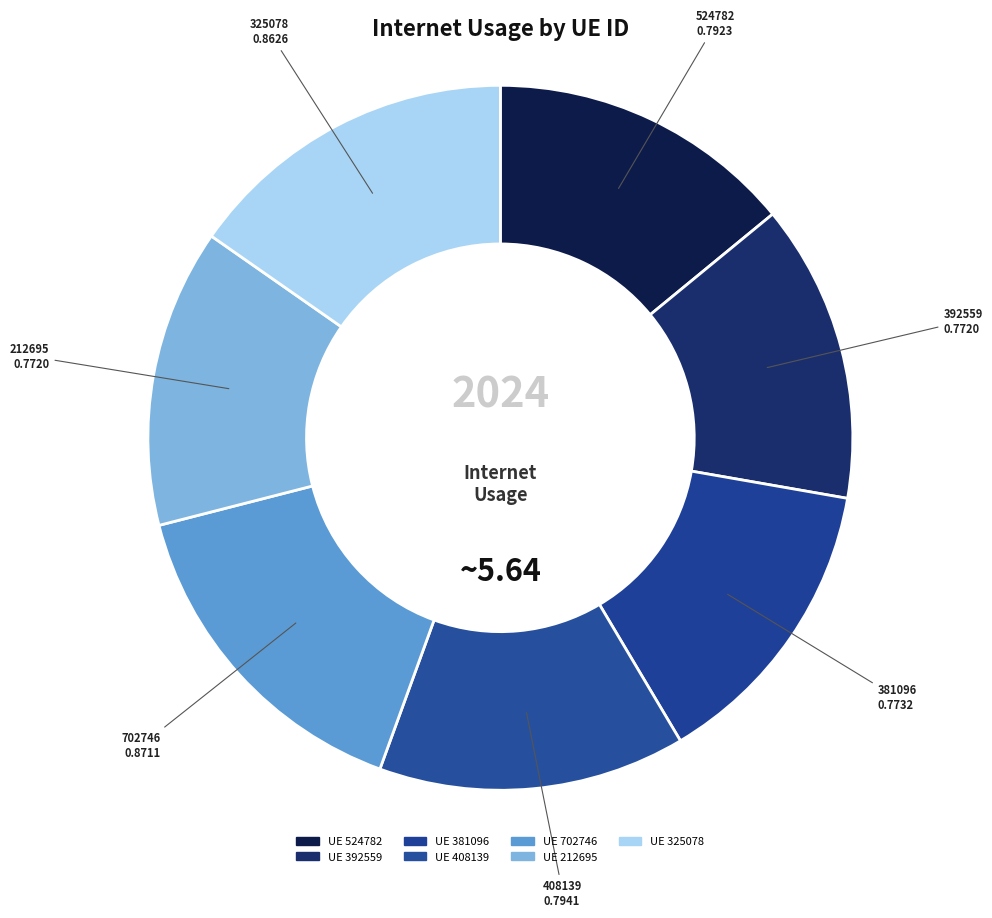

Count the number of slices in the pie.

7